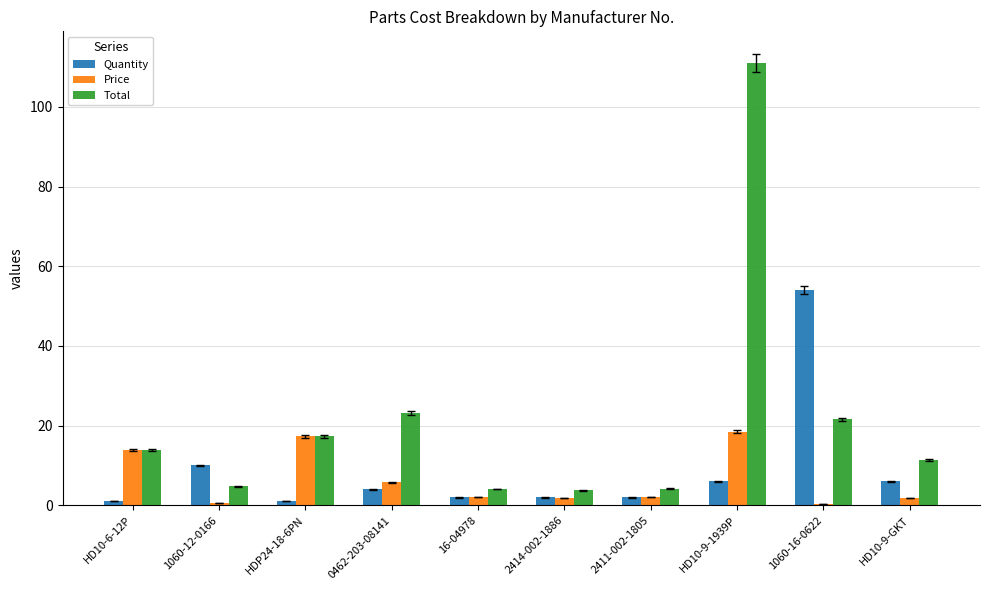

What is the sum of the Price values at HD10-9-GKT and HDP24-18-6PN?

19.2